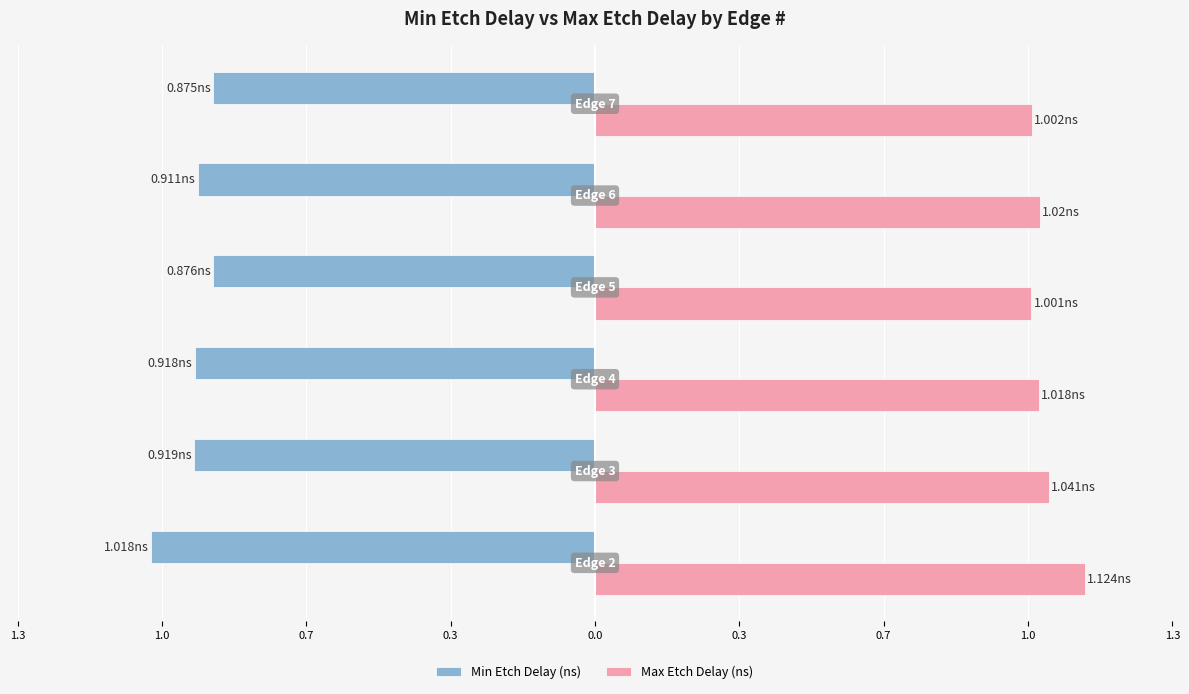

What are all the series names shown in the legend?

Min Etch Delay (ns), Max Etch Delay (ns)